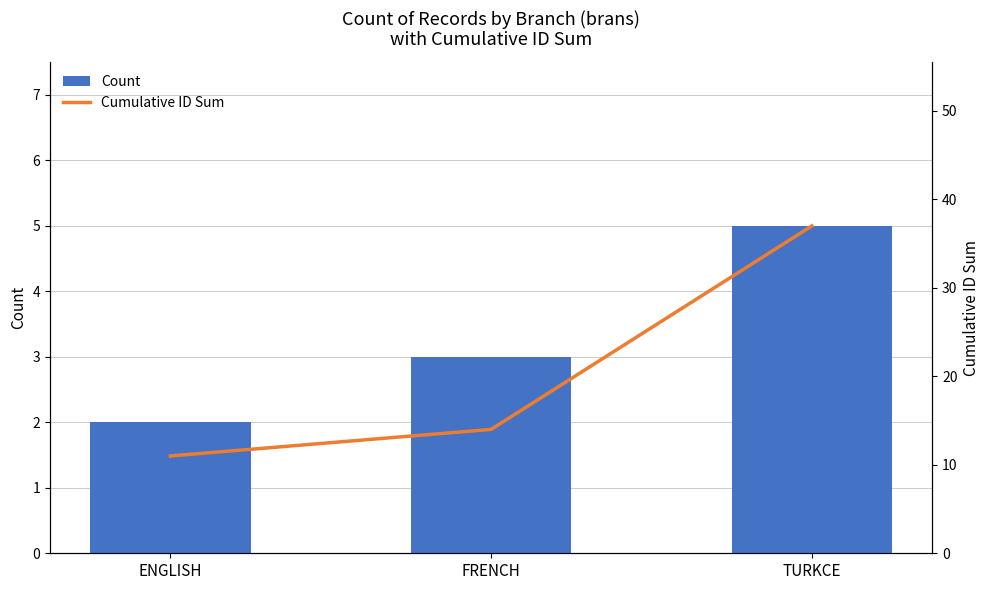

What is the difference between the maximum and minimum values in the Count series?

3